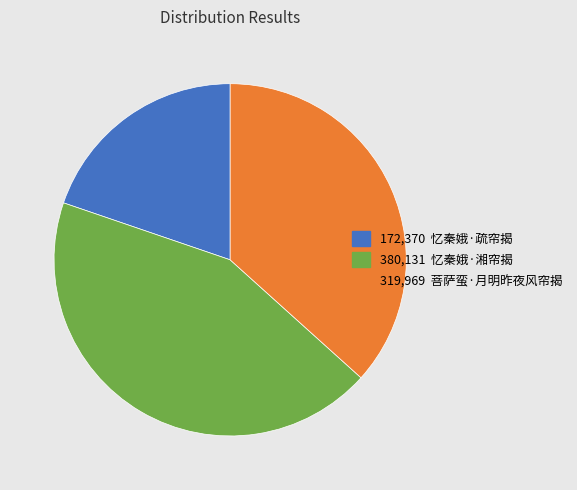

Is there a majority slice in this chart?

No